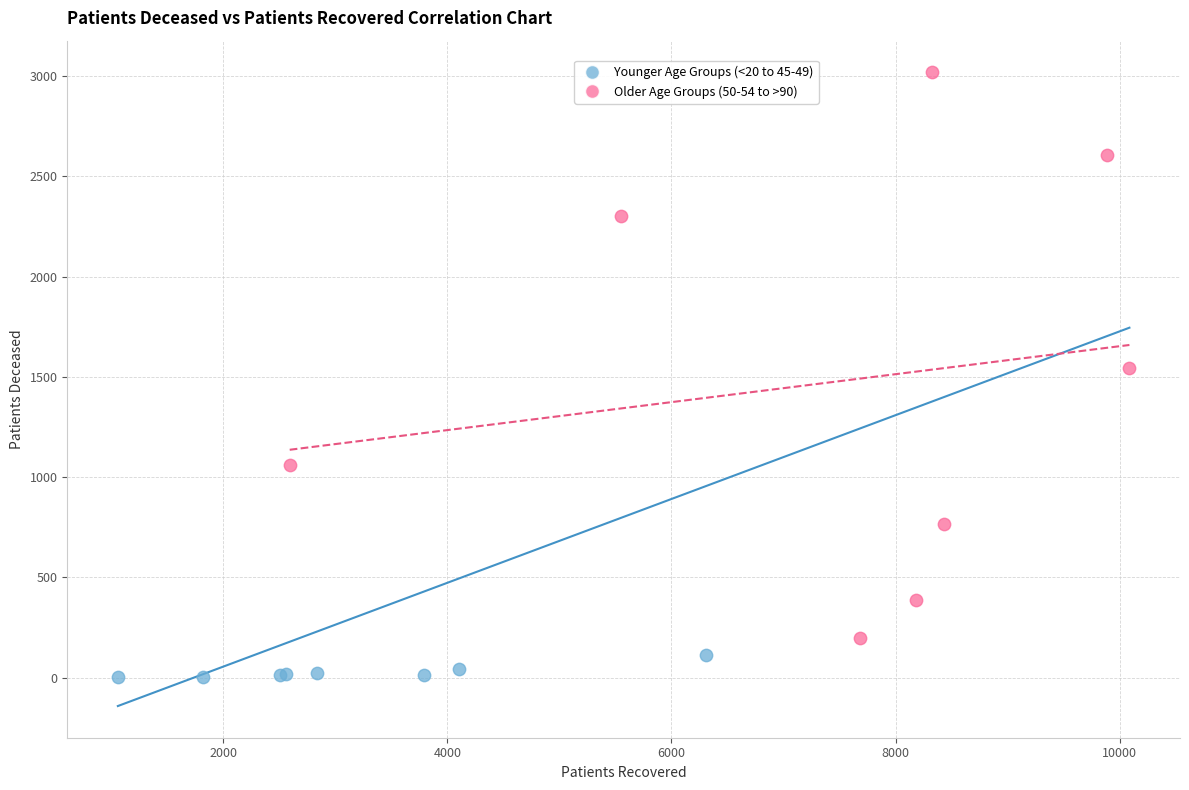

Which series has the largest Y range (max minus min)?

Older Age Groups (50-54 to >90)